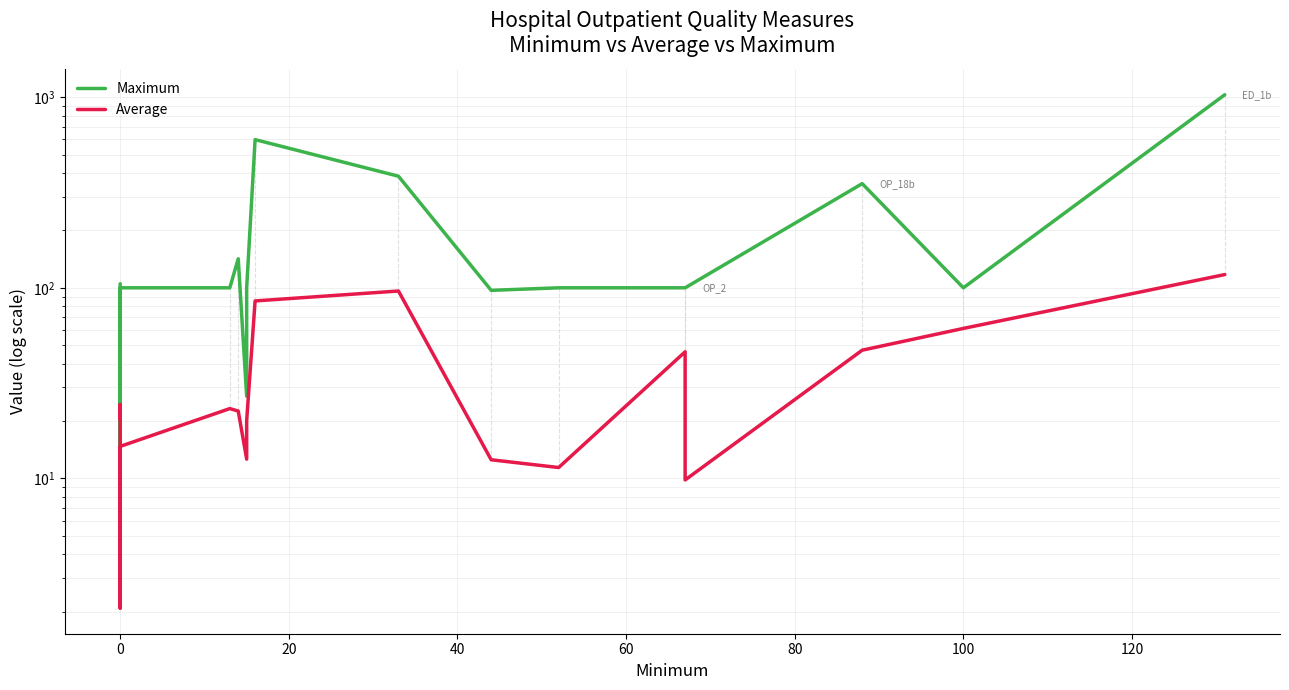

In Maximum, how many points are higher than both neighbors (excluding endpoints)?

3